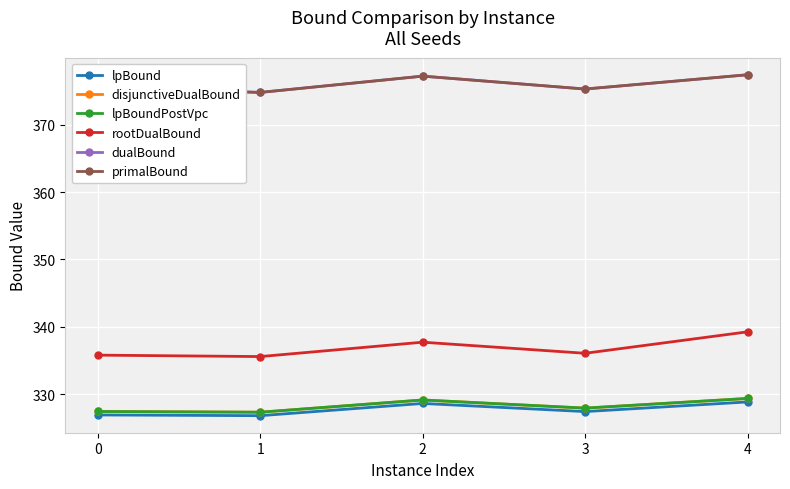

Does the chart have visible grid lines?

Yes